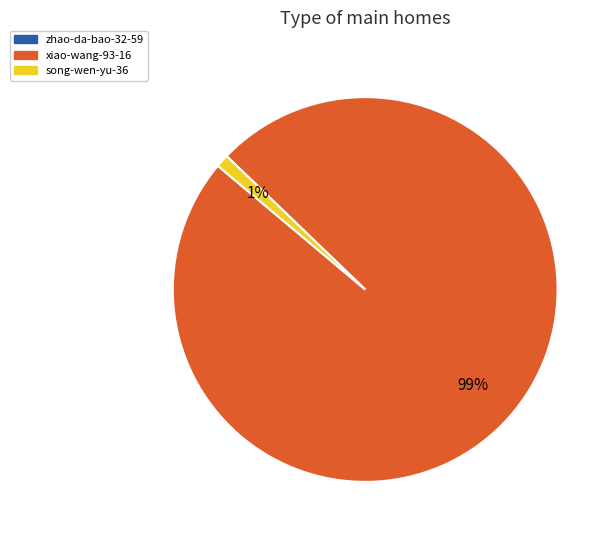

Is there a majority slice in this chart?

Yes